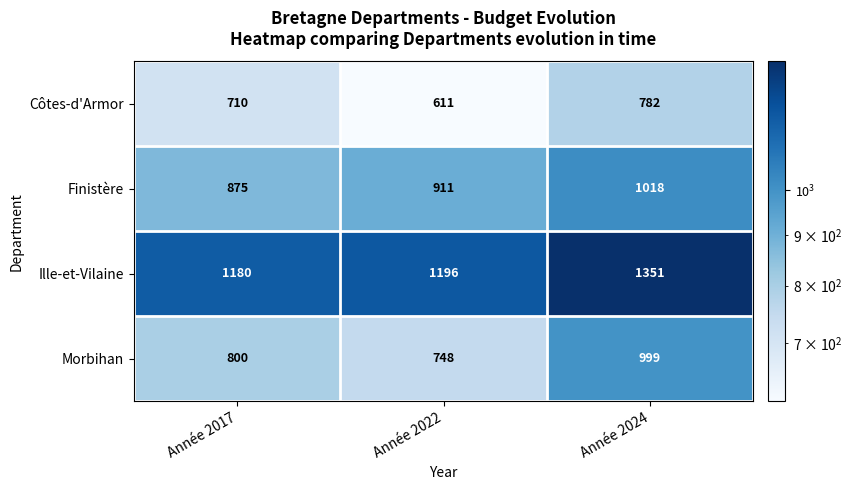

Which series has the widest spread of values?

Morbihan